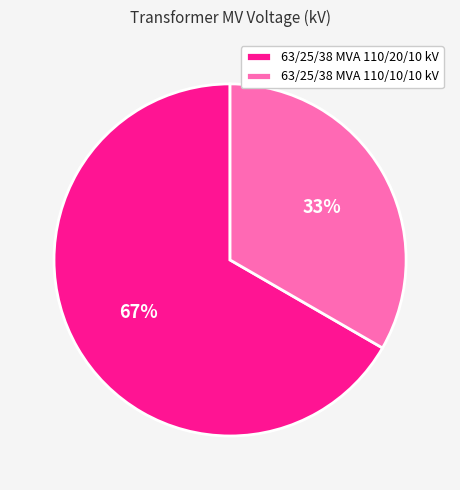

To the nearest percent, what is the combined percentage of 63/25/38 MVA 110/20/10 kV and 63/25/38 MVA 110/10/10 kV?

100%